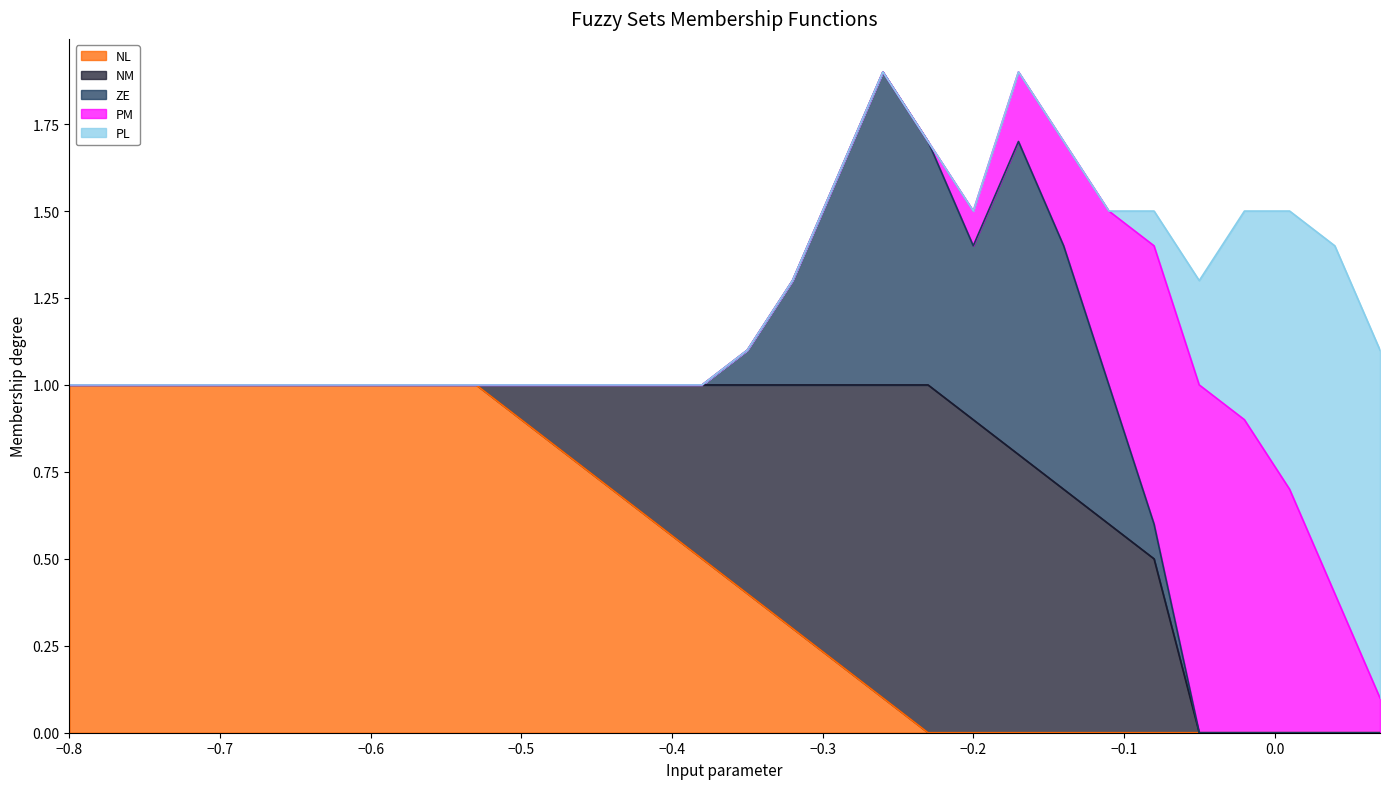

True or false: ZE and NL intersect in this chart.

False